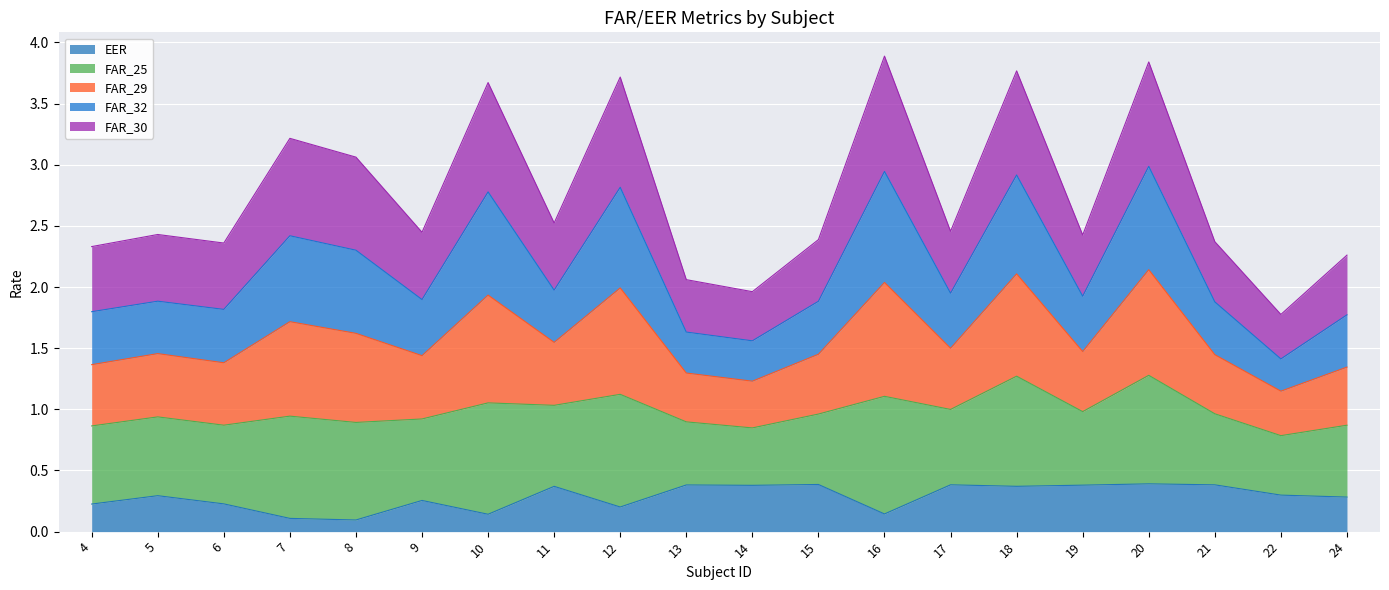

True or false: FAR_29 and FAR_25 intersect in this chart.

False